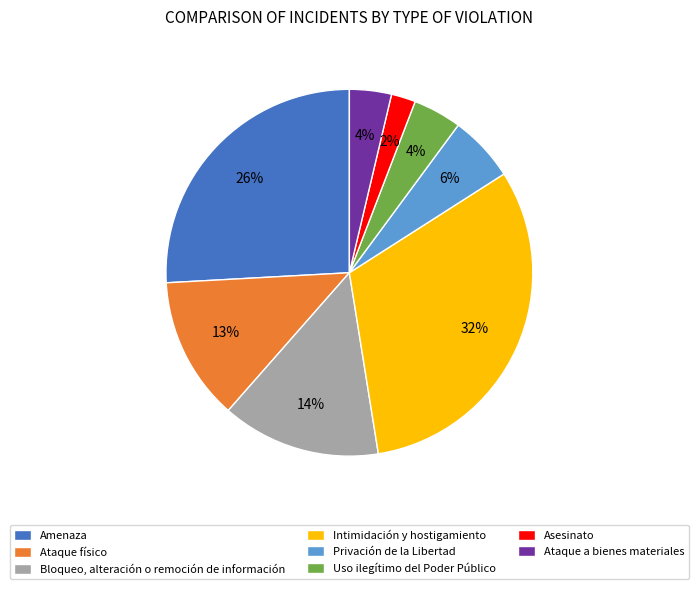

Is Privación de la Libertad the majority of the pie?

No